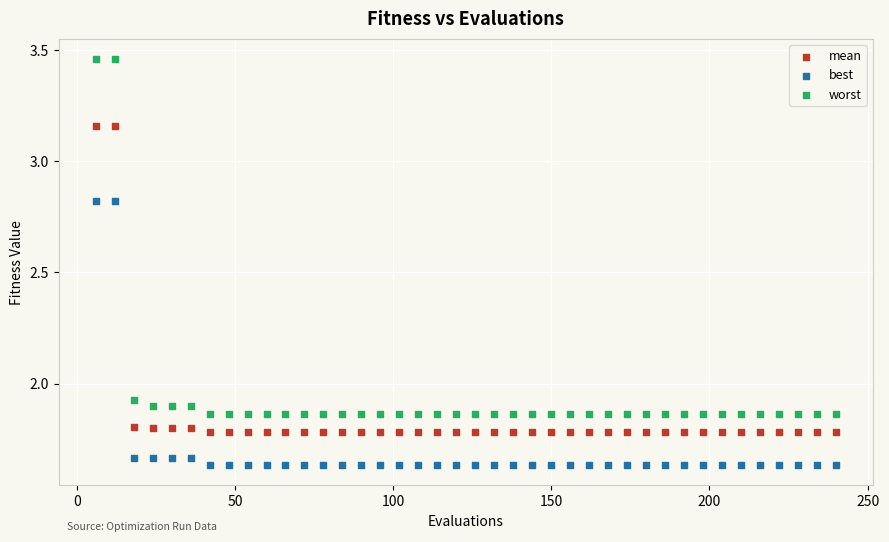

Which series has the widest spread of Y values?

worst